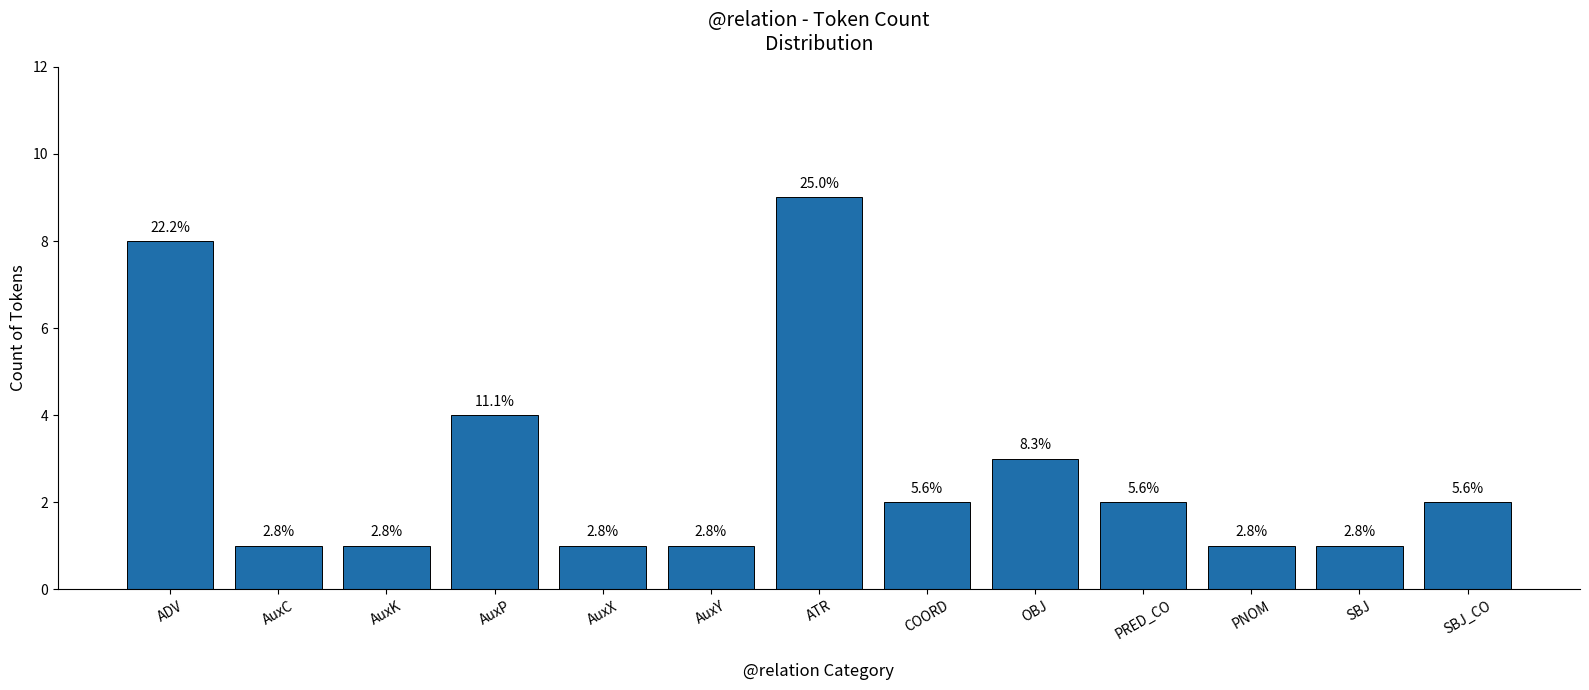

What is the label of the 11th bar from the left?

PNOM